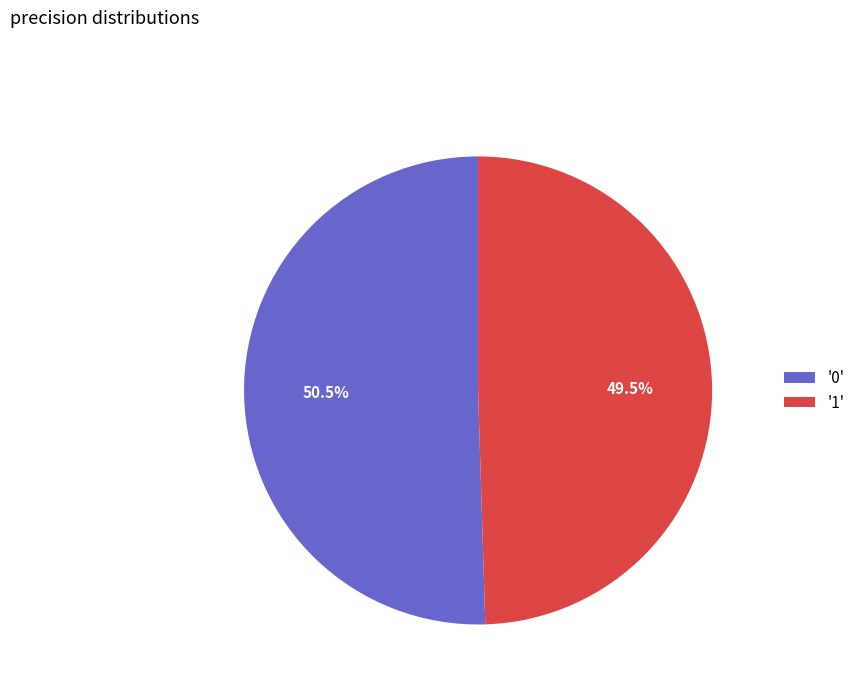

To the nearest percent, what is the average slice percentage?

50%